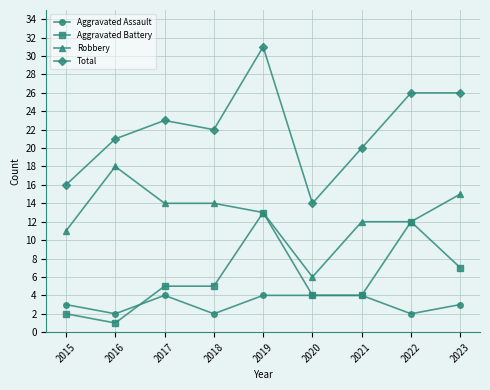

Does the chart have visible grid lines?

Yes